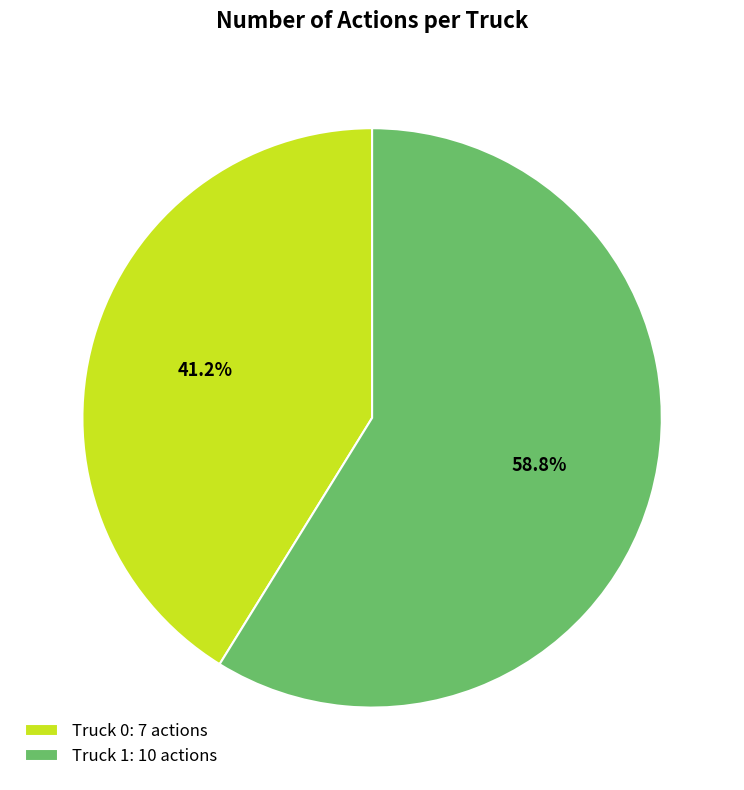

True or false: Truck 1 accounts for 73% of the total.

False